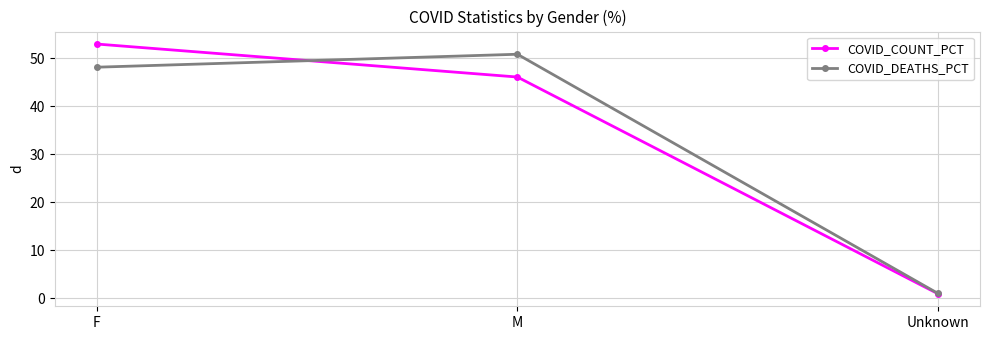

Which series has the widest spread of values?

COVID_COUNT_PCT